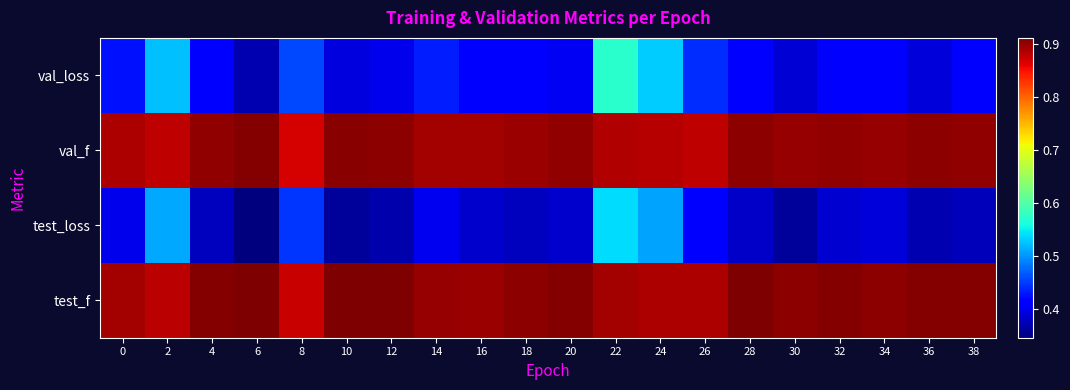

List the series in order of their peak value, lowest first.

test_loss, val_loss, val_f, test_f